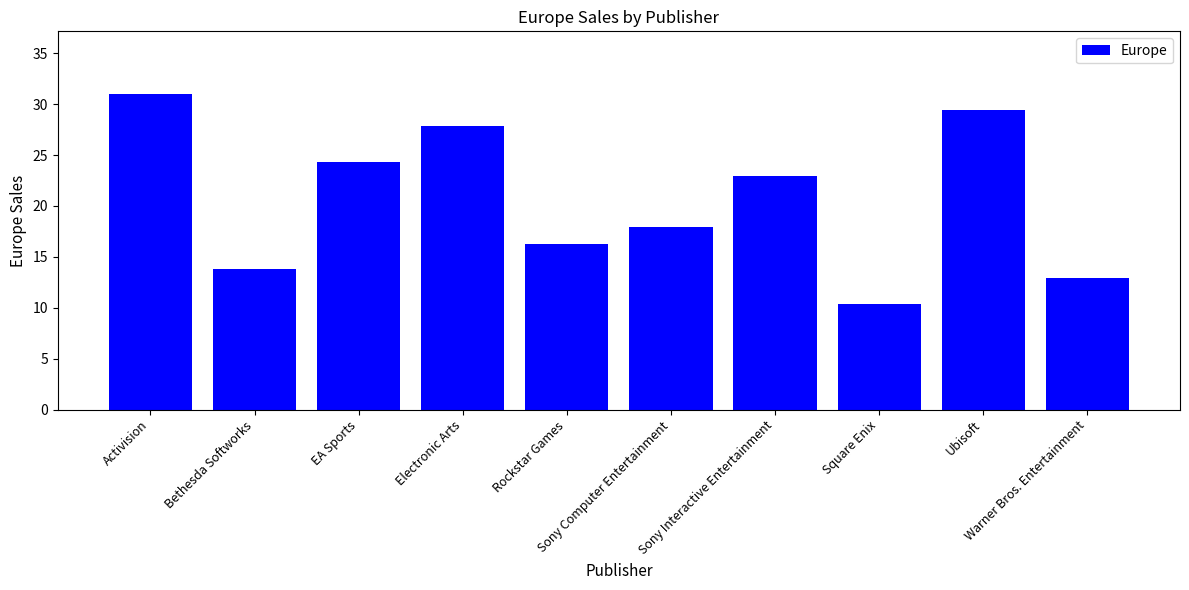

True or false: the data shows 21.9 at Warner Bros. Entertainment.

False